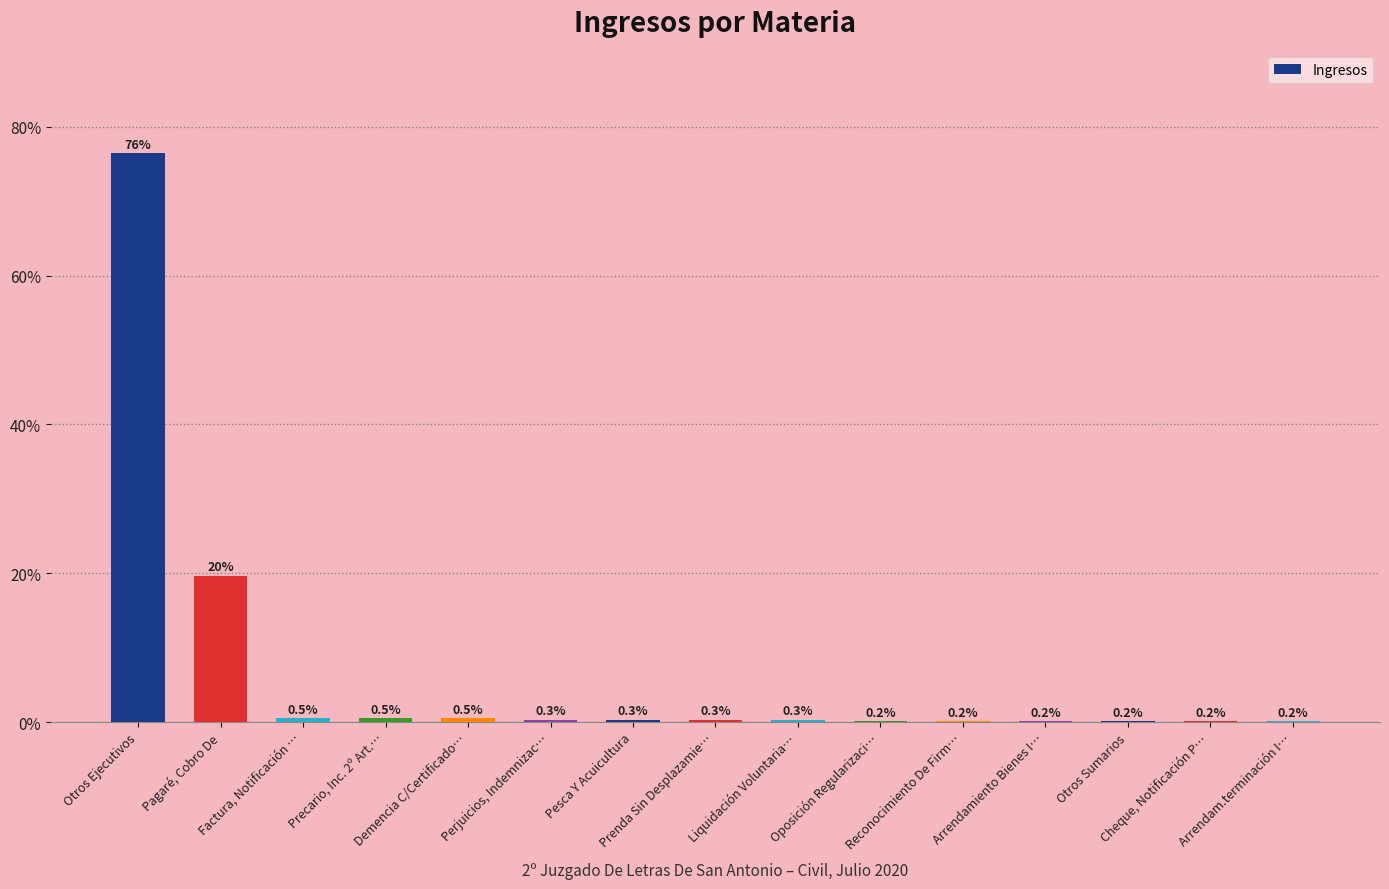

What is the maximum value shown in the chart?

76.5